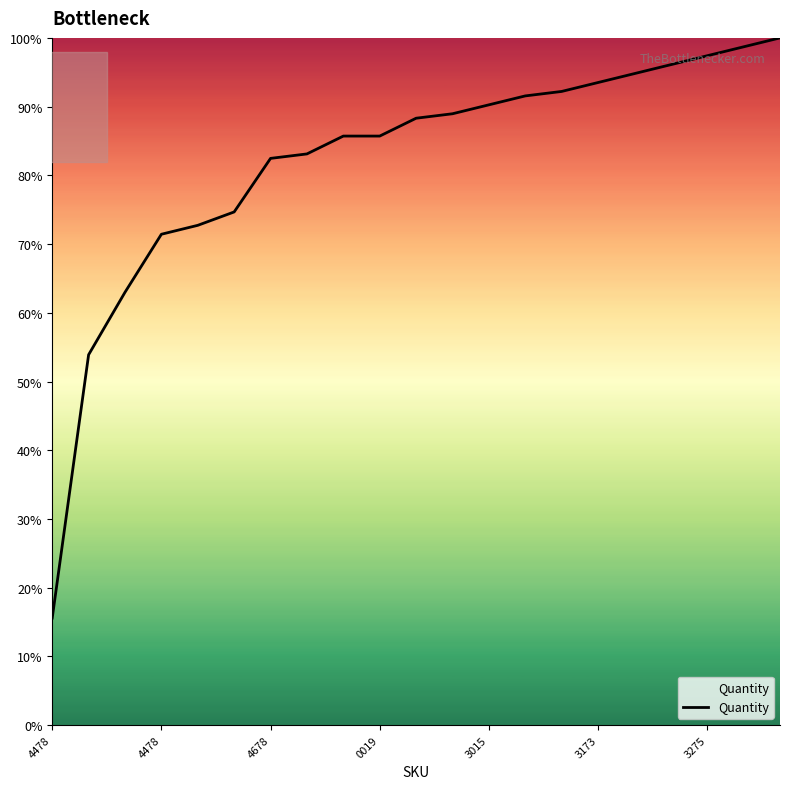

What is the difference between the maximum and minimum values?

84.4